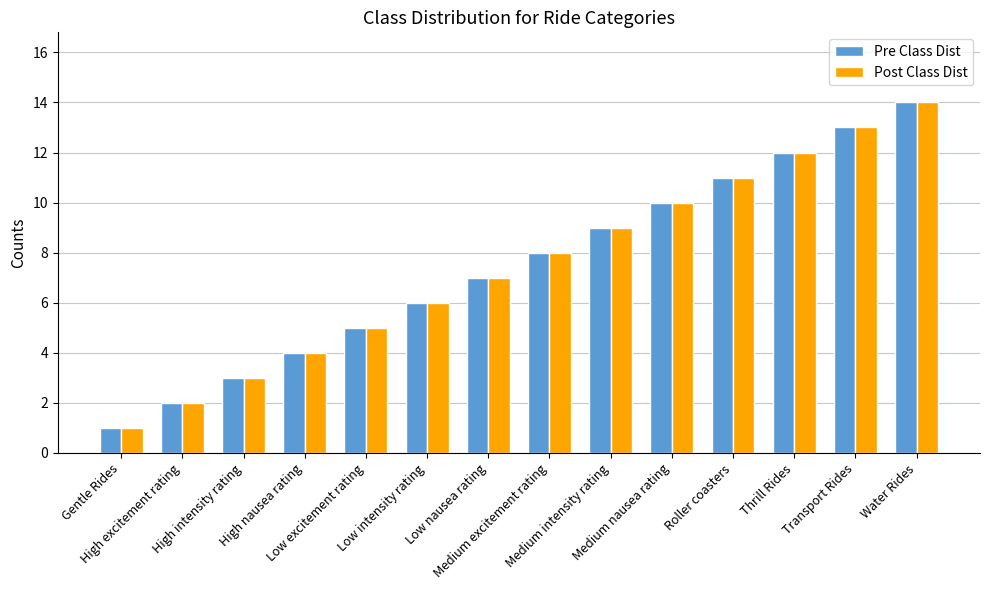

How many bars are there in total?

28